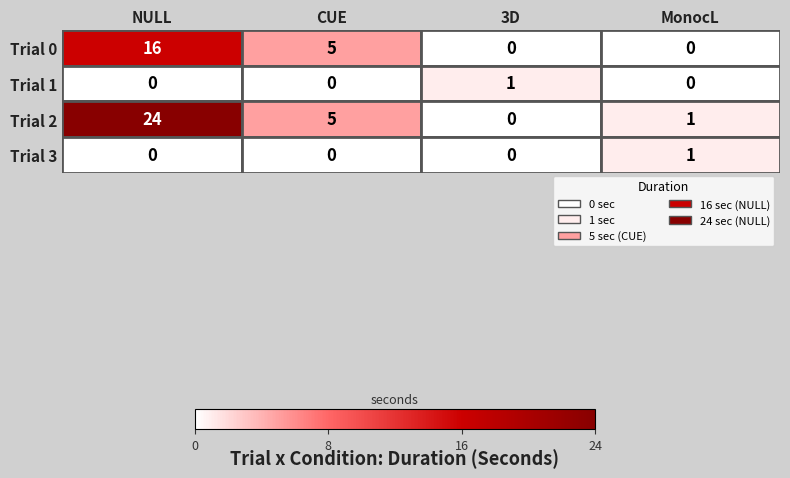

What is the difference between the second highest and second lowest values in the Trial 2 series?

4